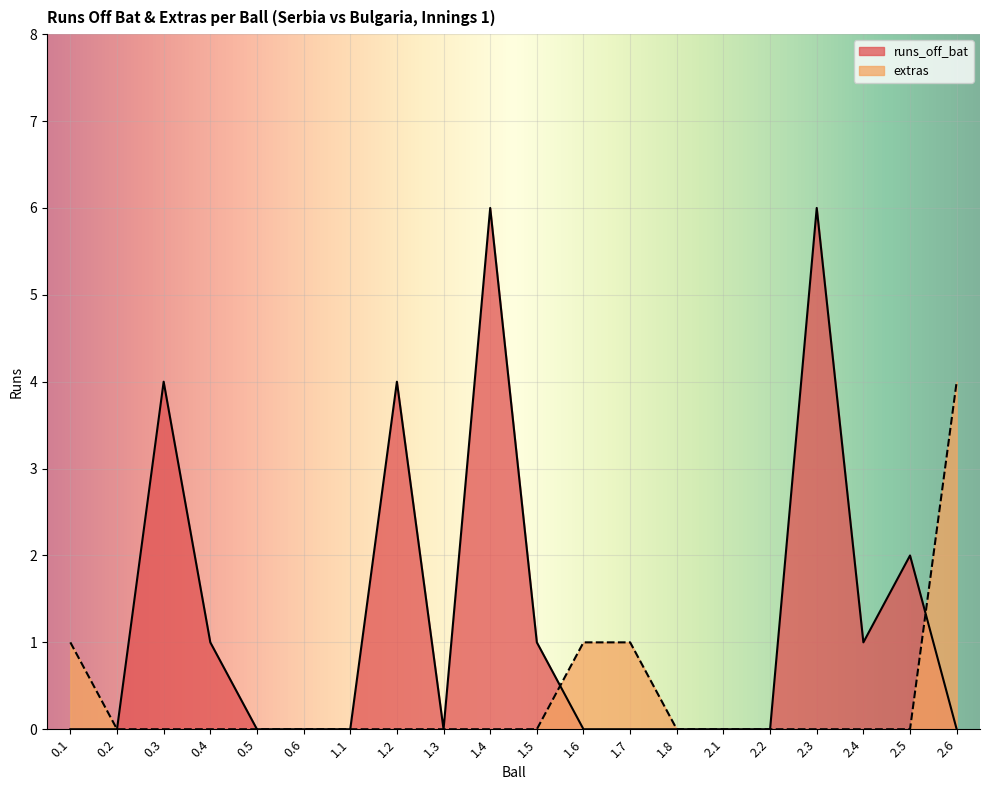

List the labels in order of extras value, smallest first.

0.2, 0.3, 0.4, 0.5, 0.6, 1.1, 1.2, 1.3, 1.4, 1.5, 1.8, 2.1, 2.2, 2.3, 2.4, 2.5, 0.1, 1.6, 1.7, 2.6